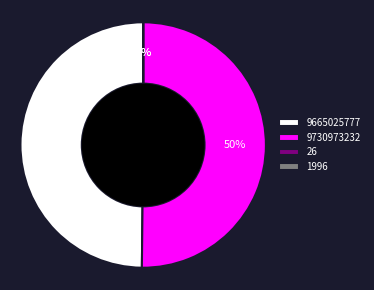

Rank the categories by value from lowest to highest.

26, 1996, 9665025777, 9730973232